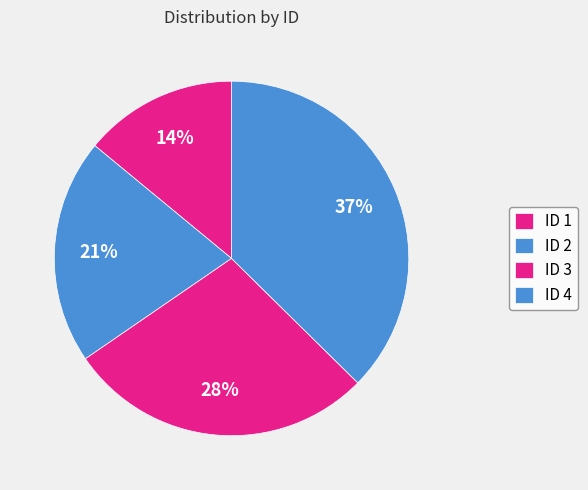

Is there any slice that represents more than half of the pie?

No